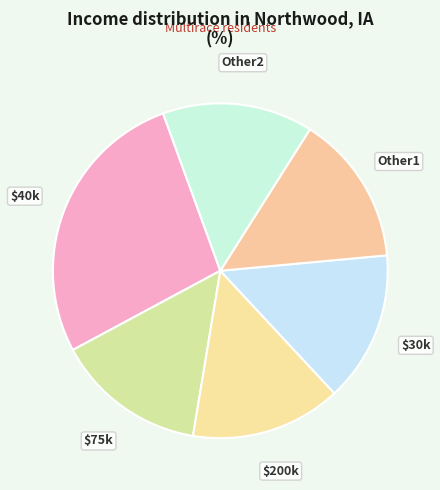

What is the largest slice in the pie chart?

$40k